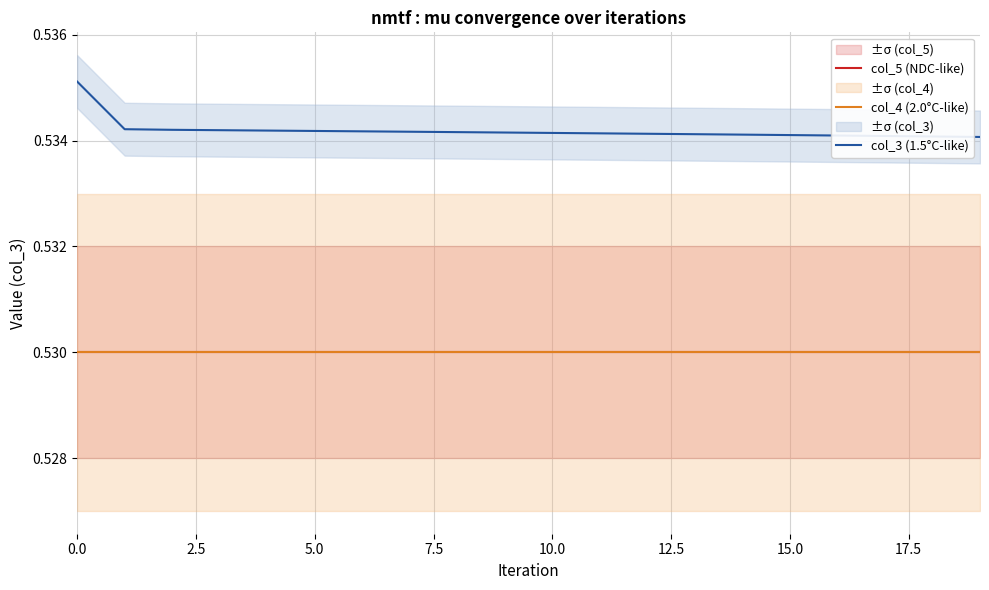

Reading left to right, extract all data points from this chart.

col_5 (NDC-like): 0.5	0.5	0.5	0.5	0.5	0.5	0.5	0.5	0.5	0.5	0.5	0.5	0.5	0.5	0.5	0.5	0.5	0.5	0.5	0.5
col_4 (2.0°C-like): 0.5	0.5	0.5	0.5	0.5	0.5	0.5	0.5	0.5	0.5	0.5	0.5	0.5	0.5	0.5	0.5	0.5	0.5	0.5	0.5
col_3 (1.5°C-like): 0.5	0.5	0.5	0.5	0.5	0.5	0.5	0.5	0.5	0.5	0.5	0.5	0.5	0.5	0.5	0.5	0.5	0.5	0.5	0.5